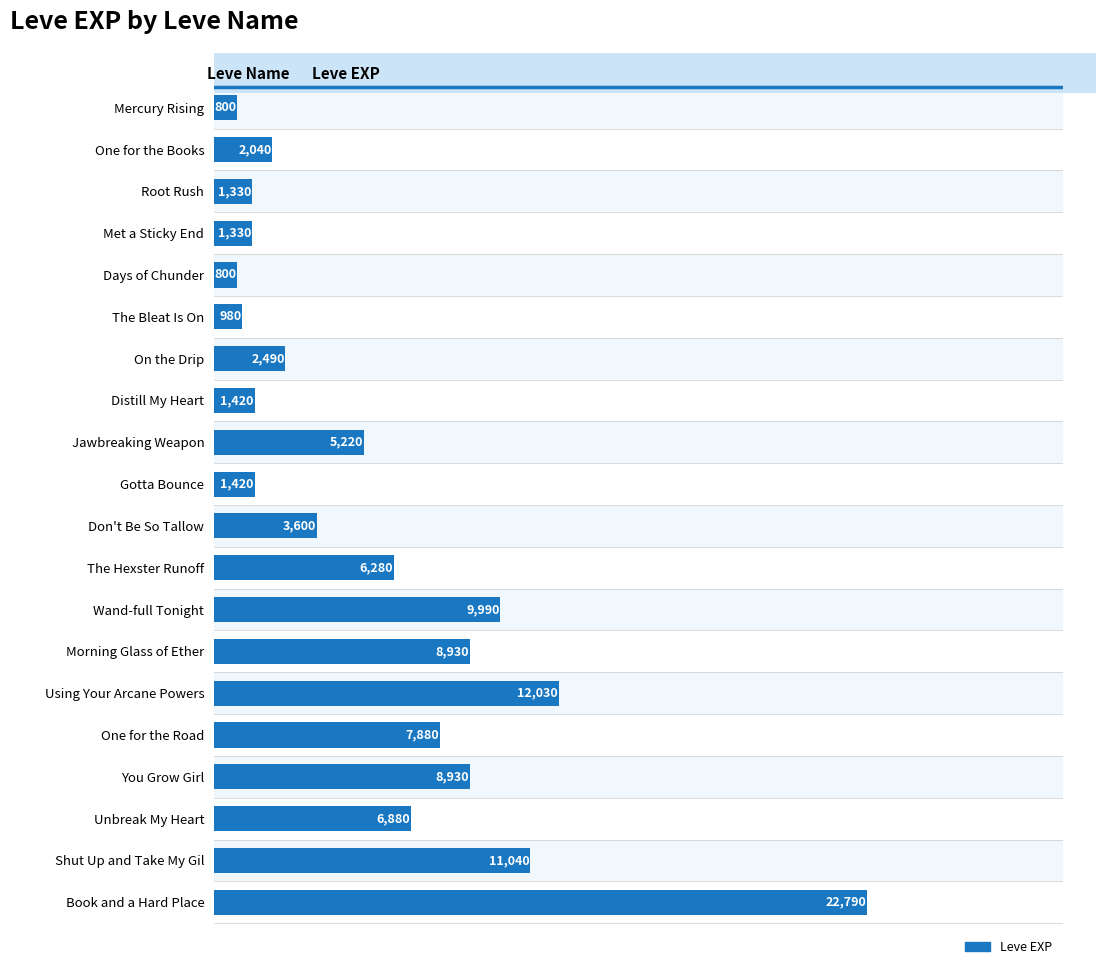

Is it true that the value at Don't Be So Tallow is 793?

False